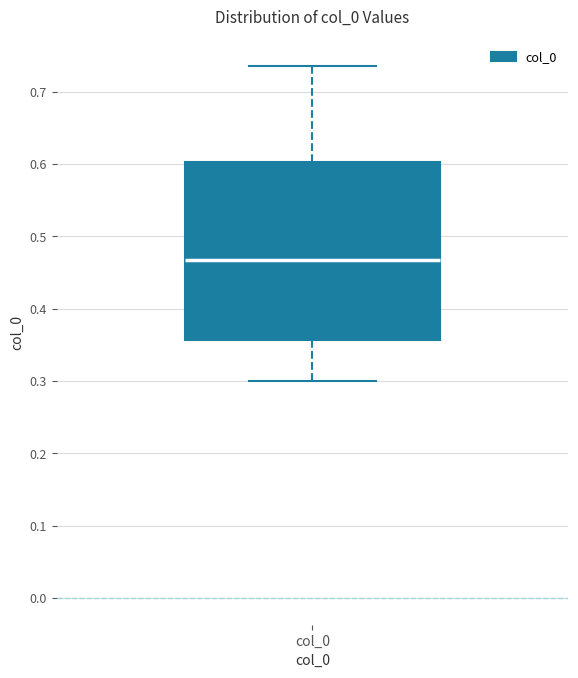

Transcribe this box plot: give where the median line is, the range the box spans, and where the two whiskers end, as read against the y-axis. The values are not printed on the chart, so give them approximately, as read against the axis.

median 0.47, box 0.36 to 0.60, whiskers 0.30 to 0.74